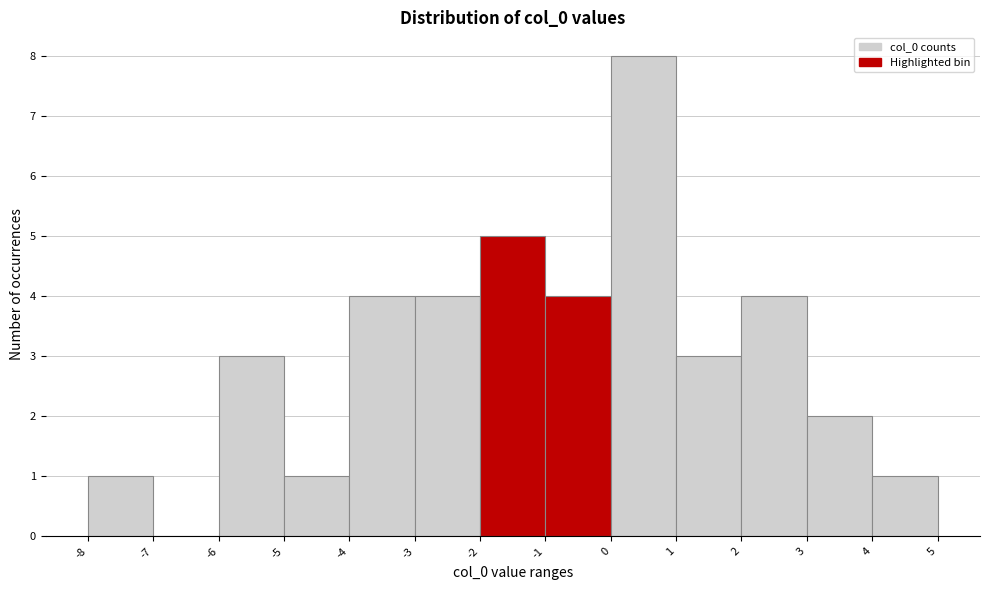

Reading left to right, list every bar in this chart as the range it spans on the x-axis followed by its height. The values are not printed on the chart, so give them approximately, as read against the axis.

-8 to -7: 1
-7 to -6: 0
-6 to -5: 3
-5 to -4: 1
-4 to -3: 4
-3 to -2: 4
-2 to -1: 5
-1 to 0: 4
0 to 1: 8
1 to 2: 3
2 to 3: 4
3 to 4: 2
4 to 5: 1